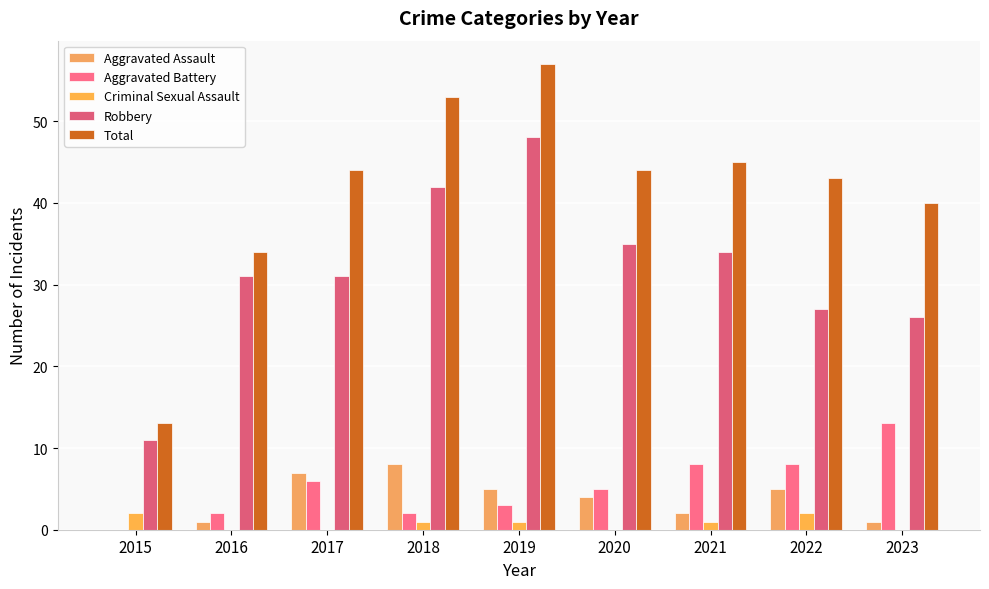

Where does the Criminal Sexual Assault series first go above 1?

2015